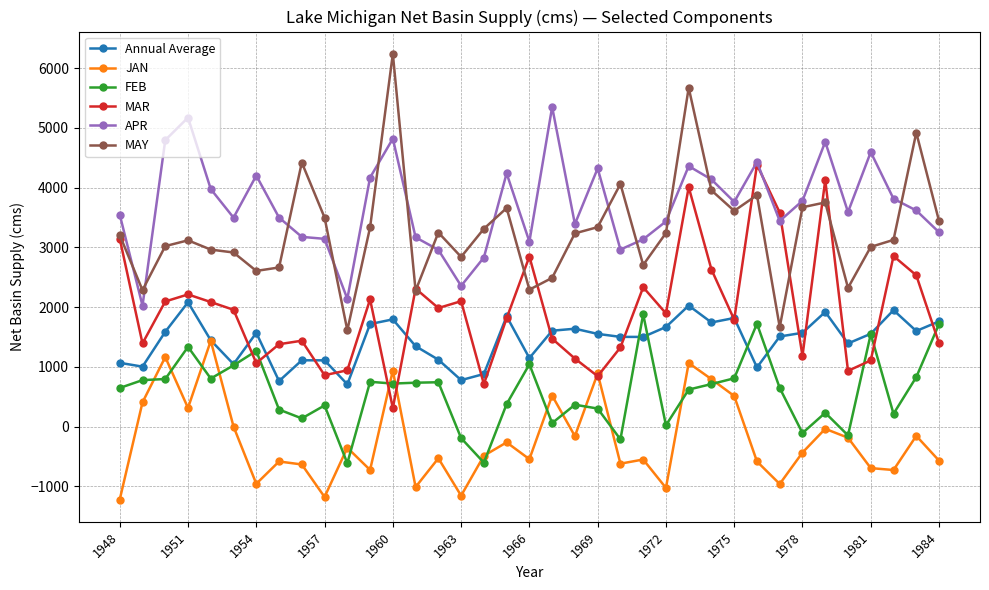

True or false: FEB and APR cross at least once.

False